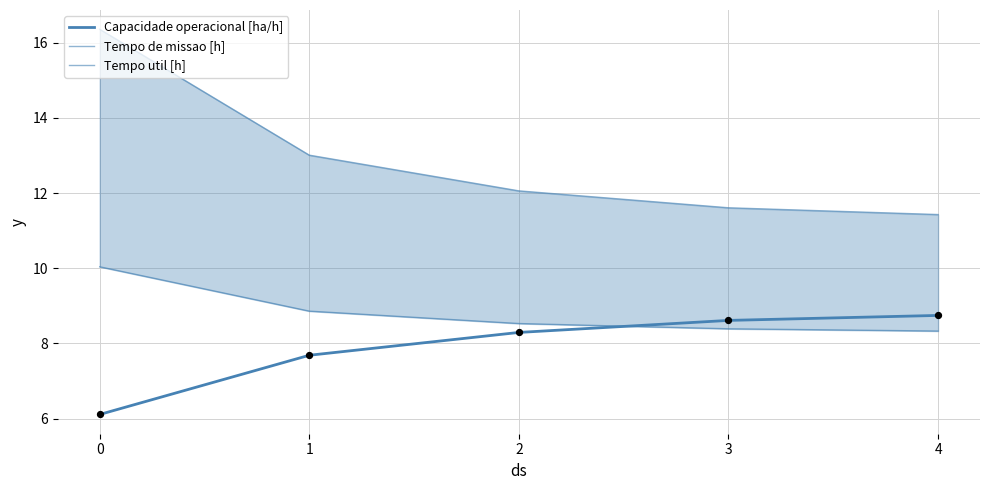

Which series contains the highest Y value?

Tempo de missao [h]